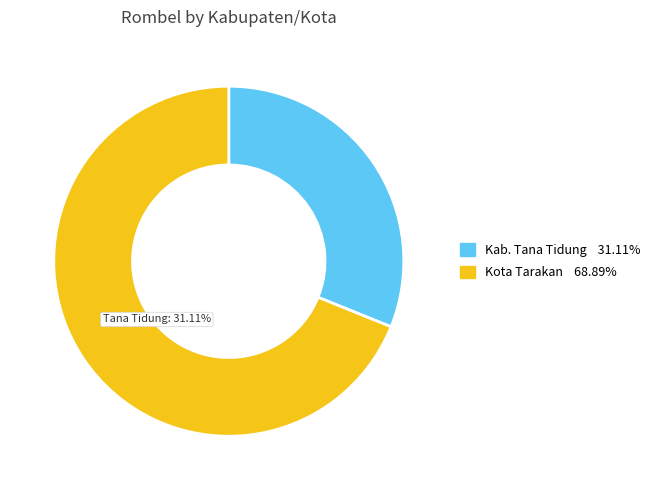

Which slice is the smallest?

Kab. Tana Tidung